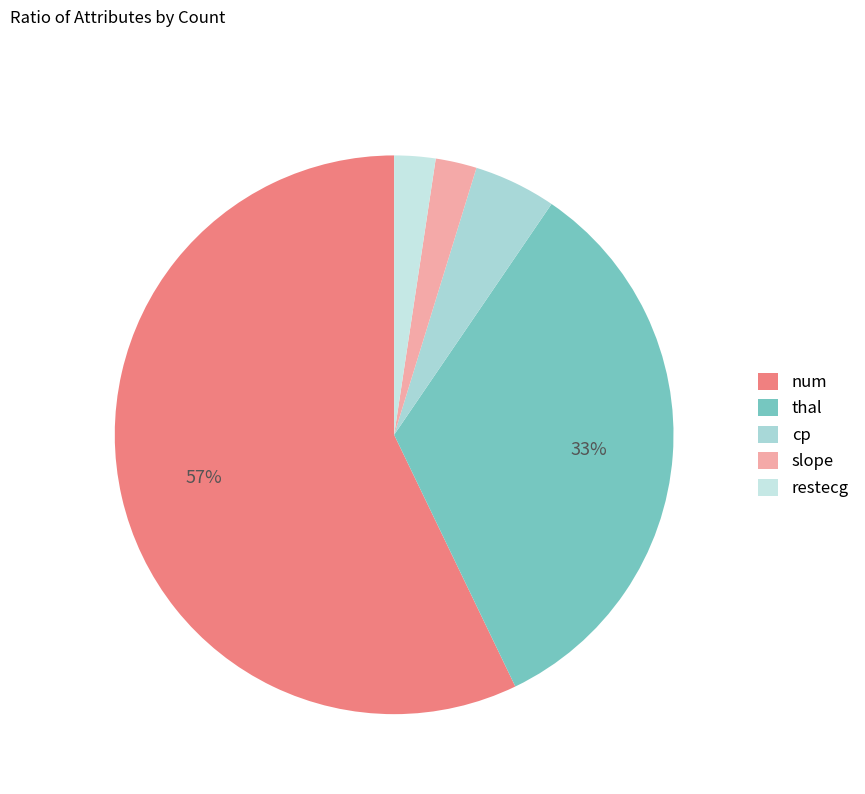

Does slope account for over 50% of the chart?

No